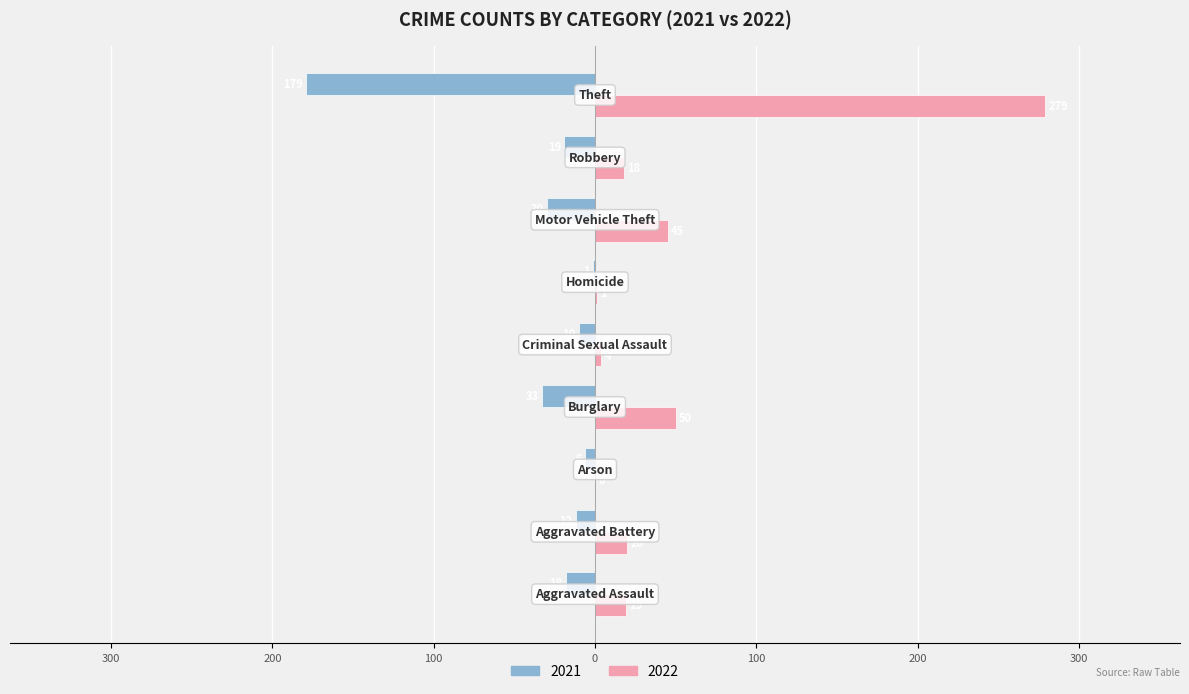

What is the label of the 8th bar from the left?

Robbery